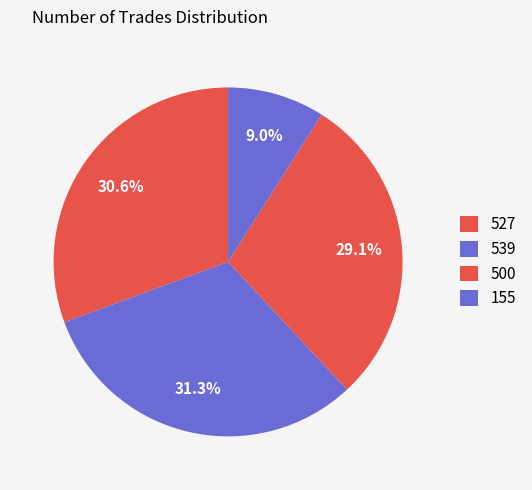

To the nearest percent, what percentage of the pie is 500?

29%